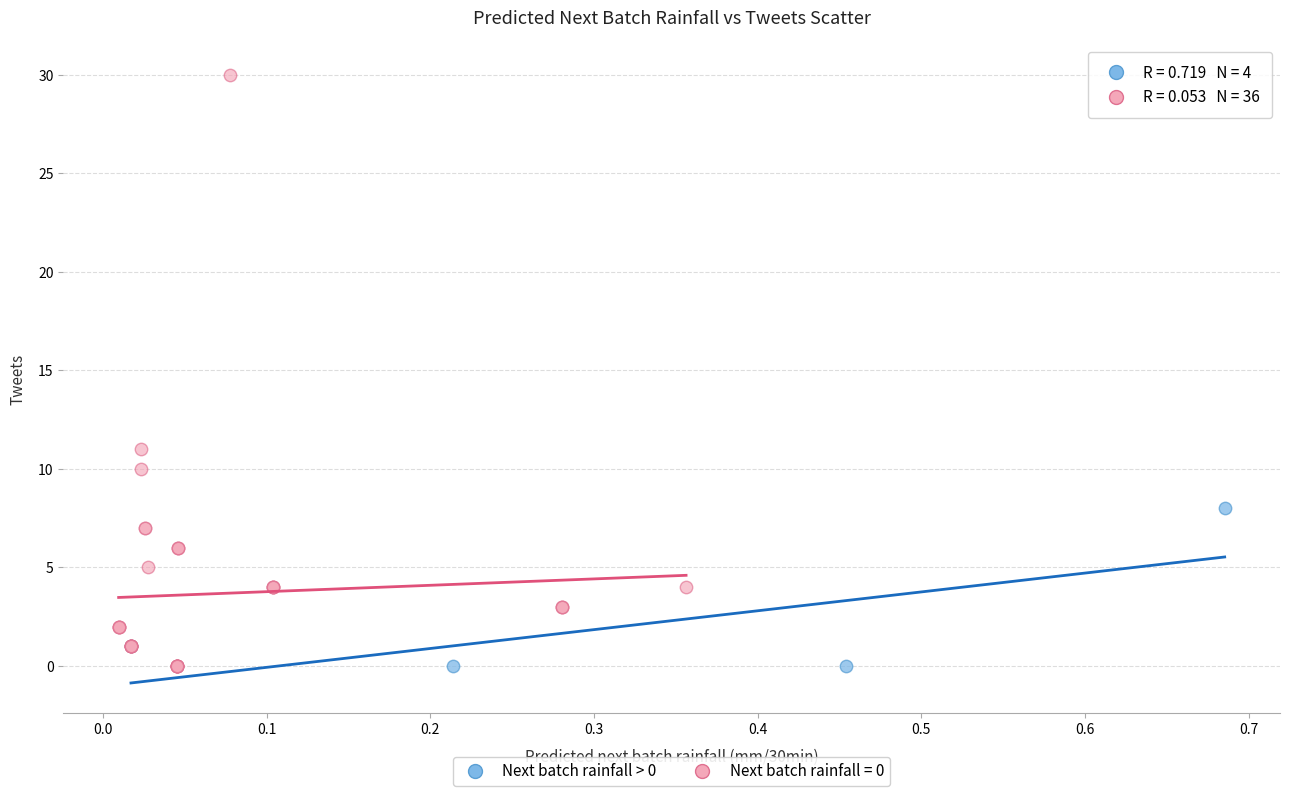

Which series reaches the maximum Y coordinate?

Next batch rainfall = 0